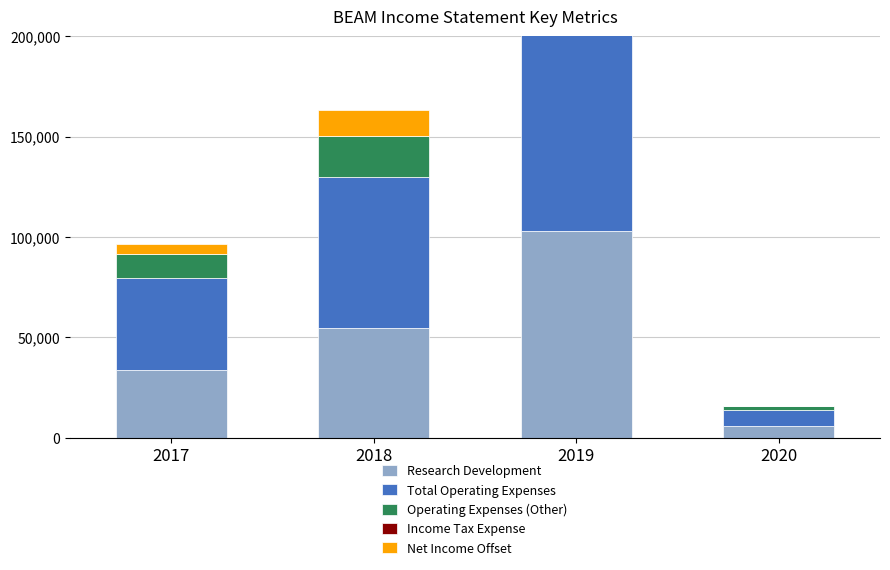

Reading left to right, what are all the values shown in this chart?

Research Development: 2017=33900	2018=54600	2019=103200	2020=5900
Total Operating Expenses: 2017=45700	2018=75200	2019=132800	2020=7900
Operating Expenses (Other): 2017=11800	2018=20600	2019=29600	2020=2000
Income Tax Expense: 2017=0	2018=0	2019=0	2020=0
Net Income Offset: 2017=5000	2018=12700	2019=34300	2020=0